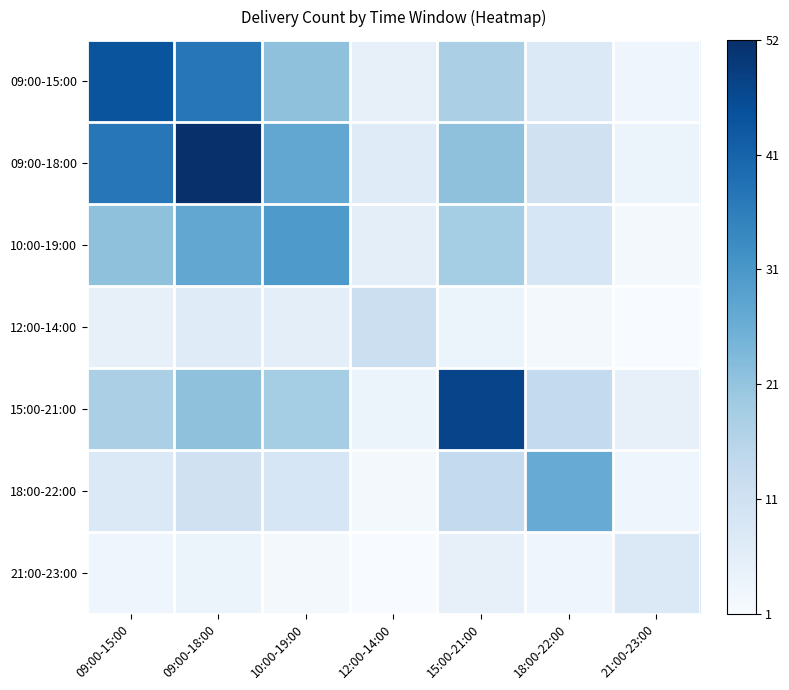

At how many categories does at least one series exceed 0?

7